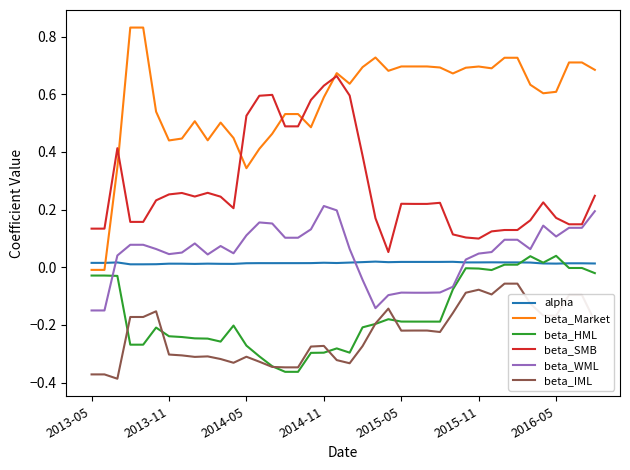

True or false: beta_WML and alpha intersect in this chart.

True